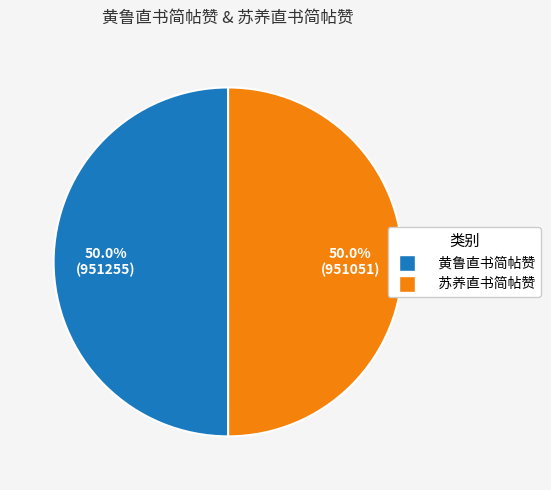

To the nearest percent, what is the combined percentage of 苏养直书简帖赞 and 黄鲁直书简帖赞?

100%